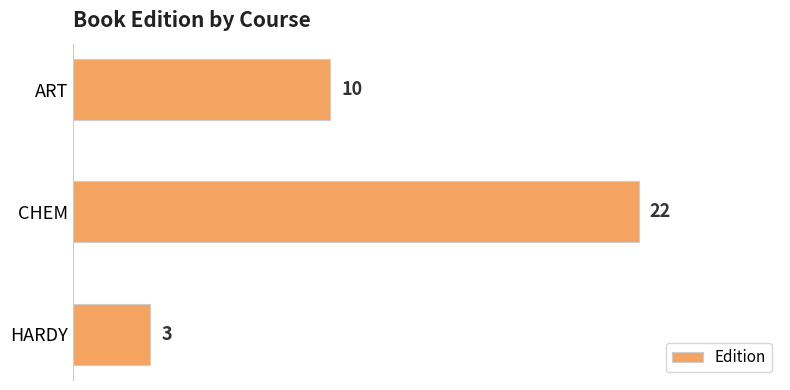

Count the number of categories in the chart.

3